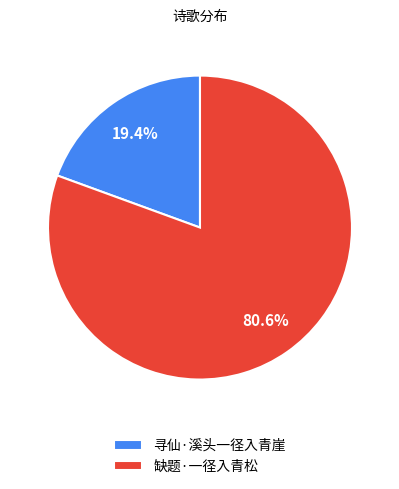

Is it true that 寻仙·溪头一径入青崖 is 19% of the pie?

True